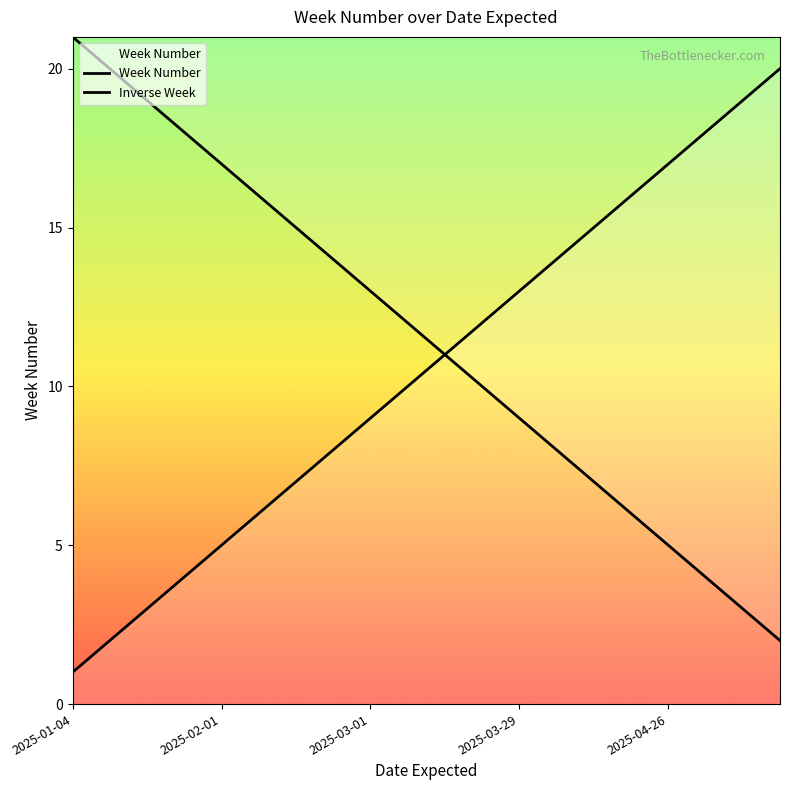

How many values in the Week Number series exceed 11?

9